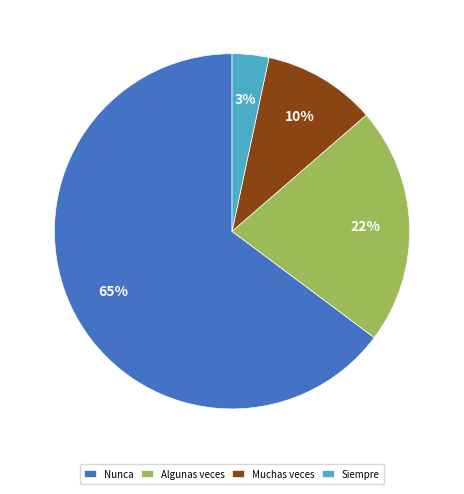

Rank the categories by value from highest to lowest.

Nunca, Algunas veces, Muchas veces, Siempre